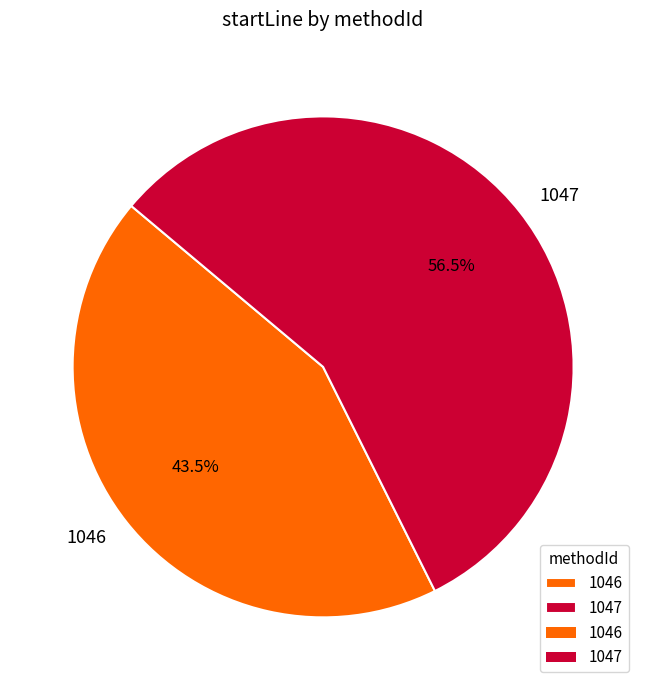

What is the majority slice?

1047